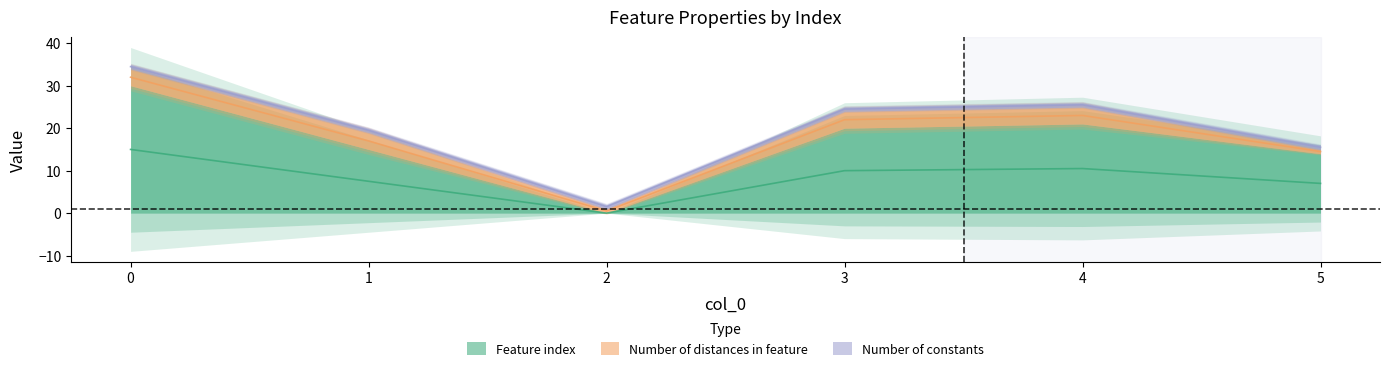

Reading left to right, what are all the values shown in this chart?

Feature index: 0=30	1=15	2=0	3=20	4=21	5=14
Number of distances in feature: 0=4	1=4	2=1	3=4	4=4	5=1
Number of constants: 0=1	1=1	2=1	3=1	4=1	5=1